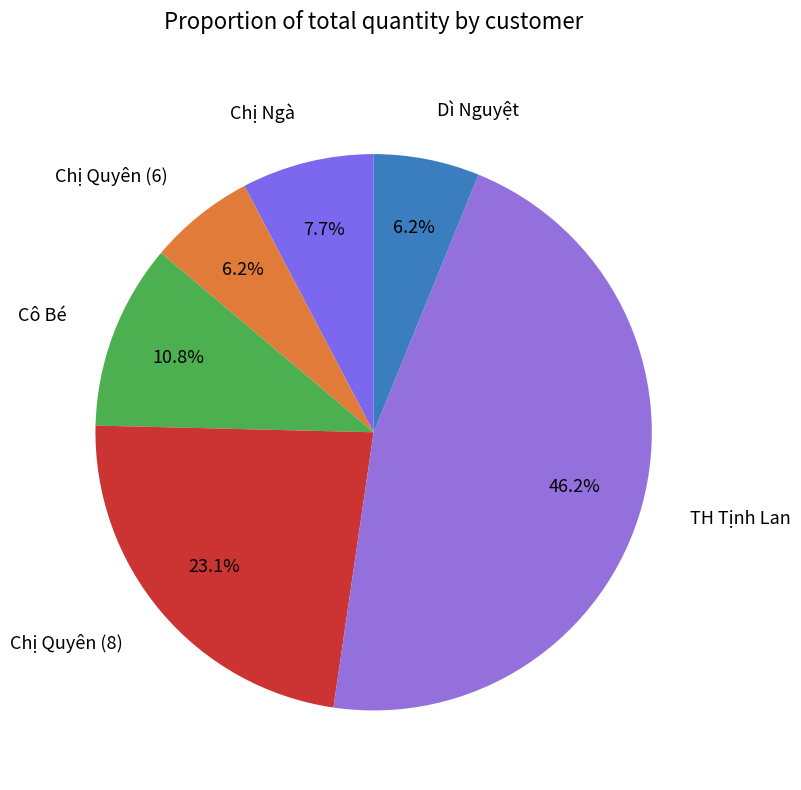

Is TH Tịnh Lan the majority of the pie?

No